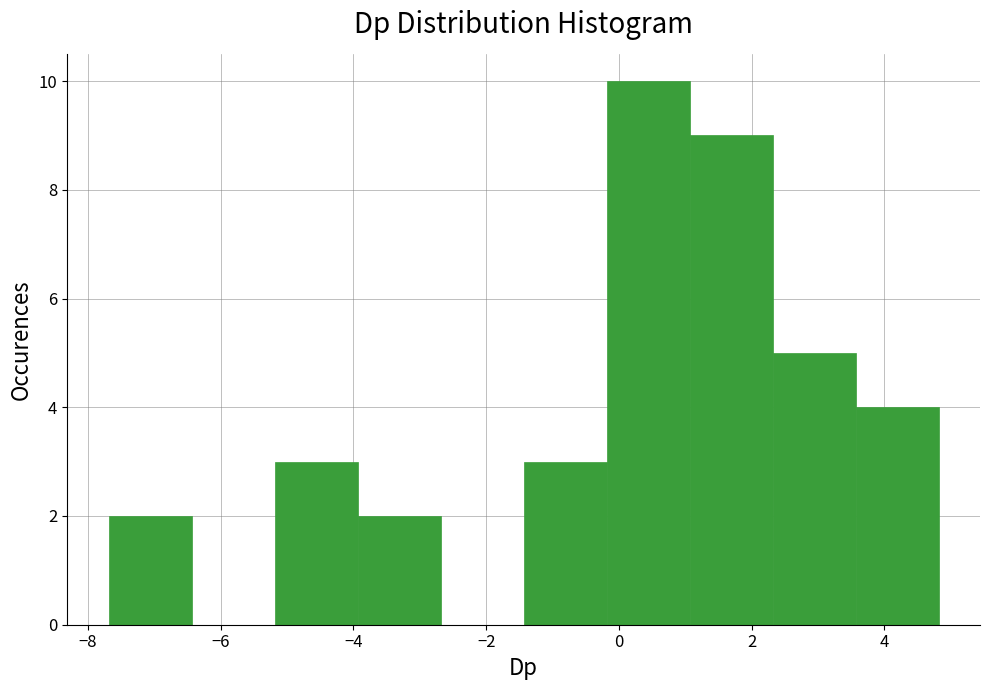

Over which range of the x-axis is the bar tallest?

-0.2 to 1.0